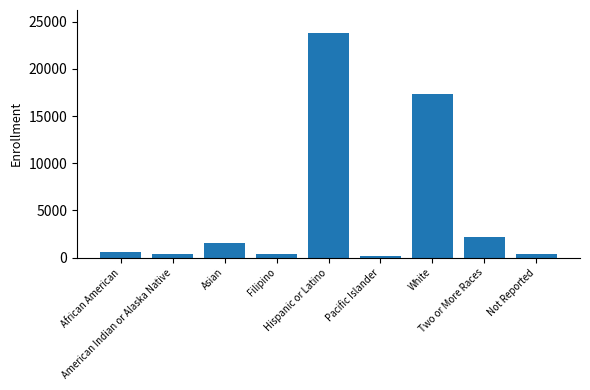

What is the difference between the values at Two or More Races and Not Reported?

1790